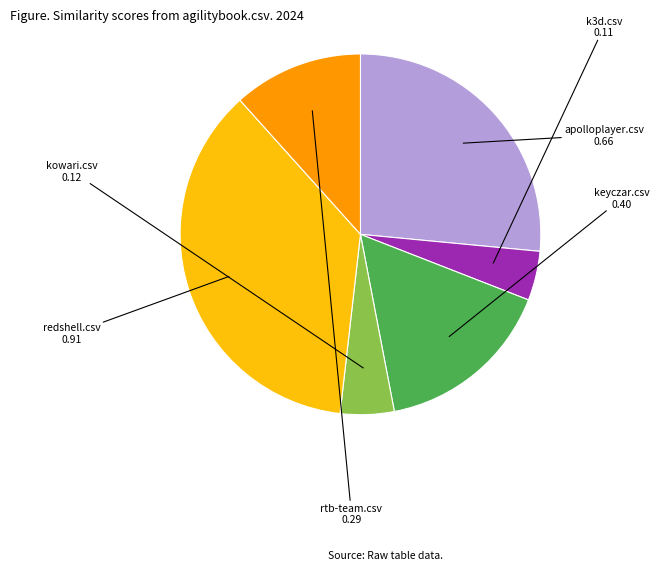

Does any single category account for the majority?

No